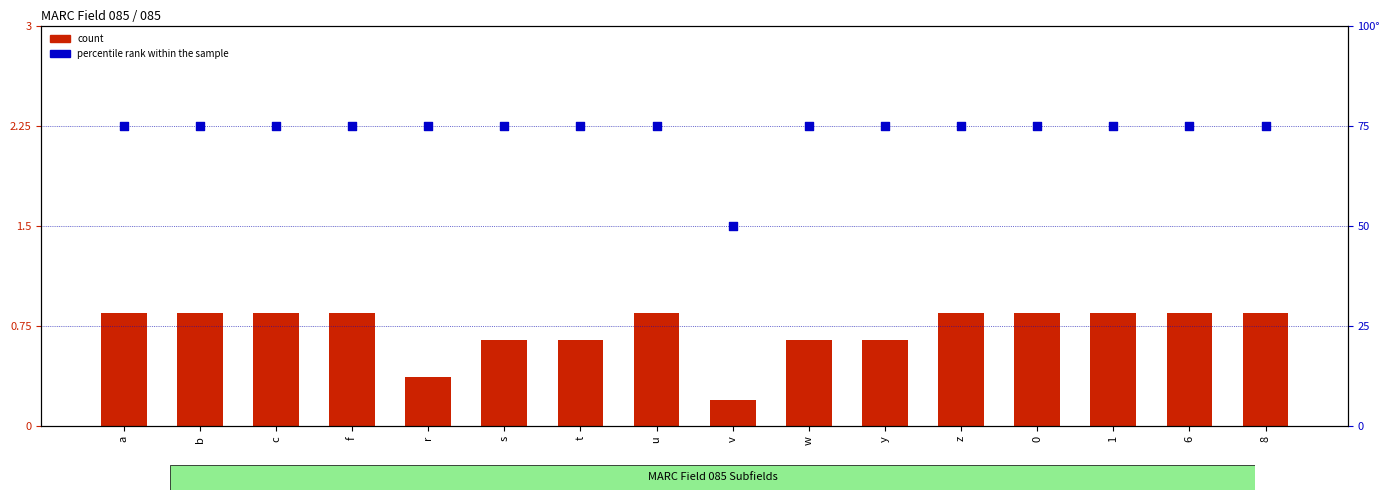

Which series has the largest Y range (max minus min)?

percentile rank within the sample